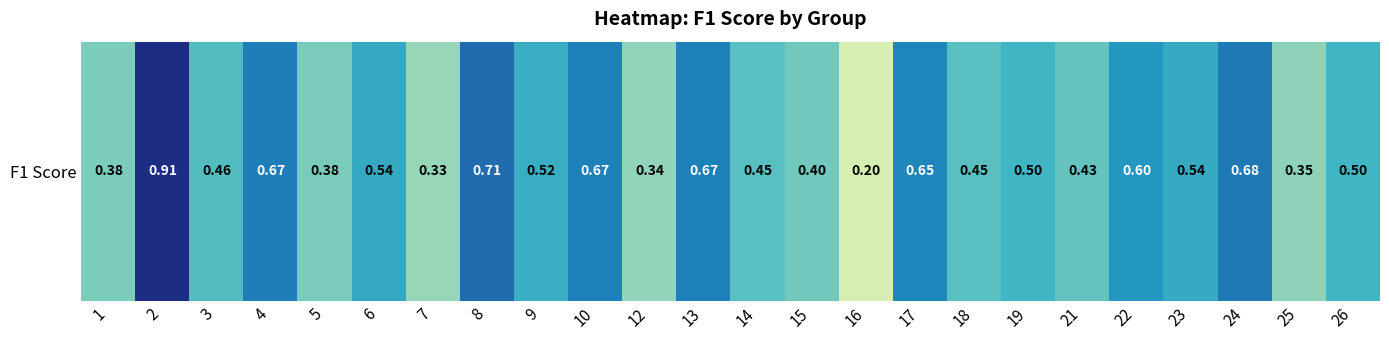

List the labels in order of value, smallest first.

16, 7, 12, 25, 1, 5, 15, 21, 14, 18, 3, 19, 26, 9, 23, 6, 22, 17, 10, 13, 4, 24, 8, 2